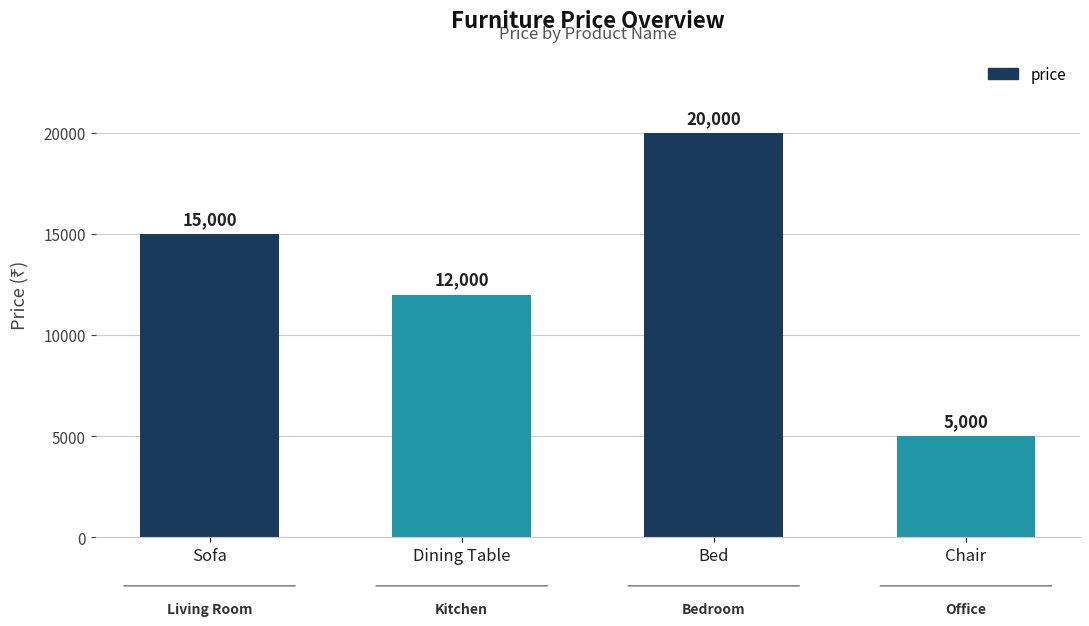

Rank the categories by value from highest to lowest.

Bed, Sofa, Dining Table, Chair